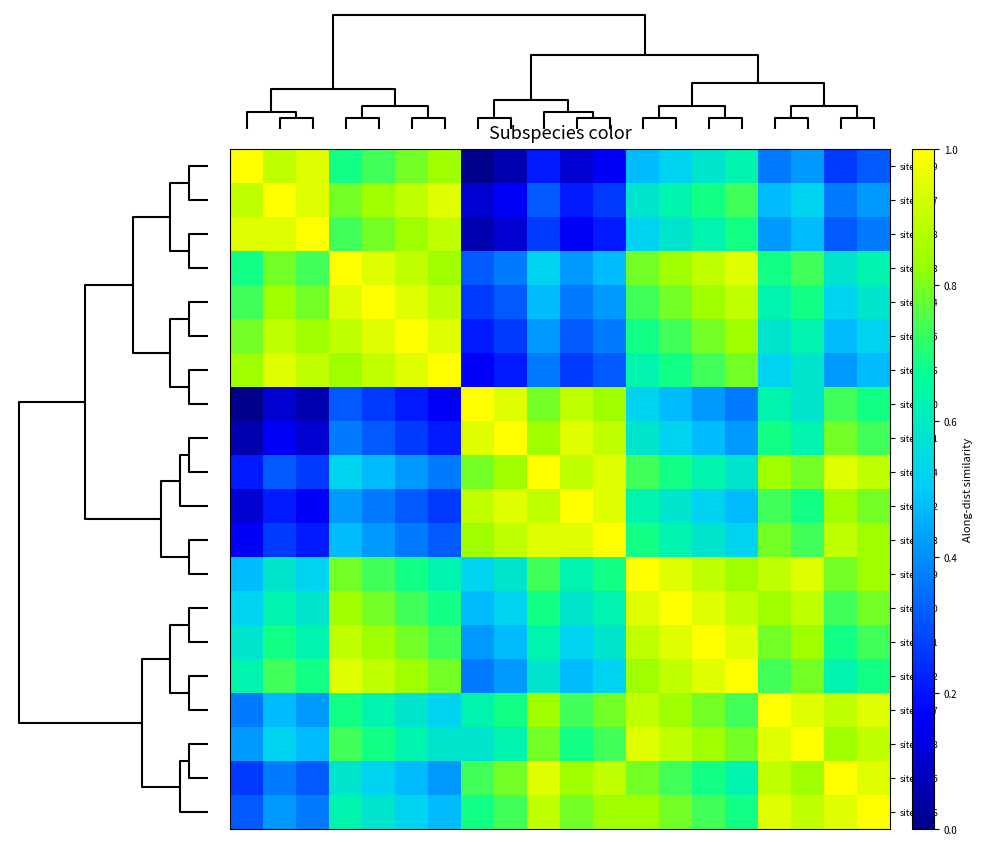

Which series has the largest range (max minus min)?

site-0019